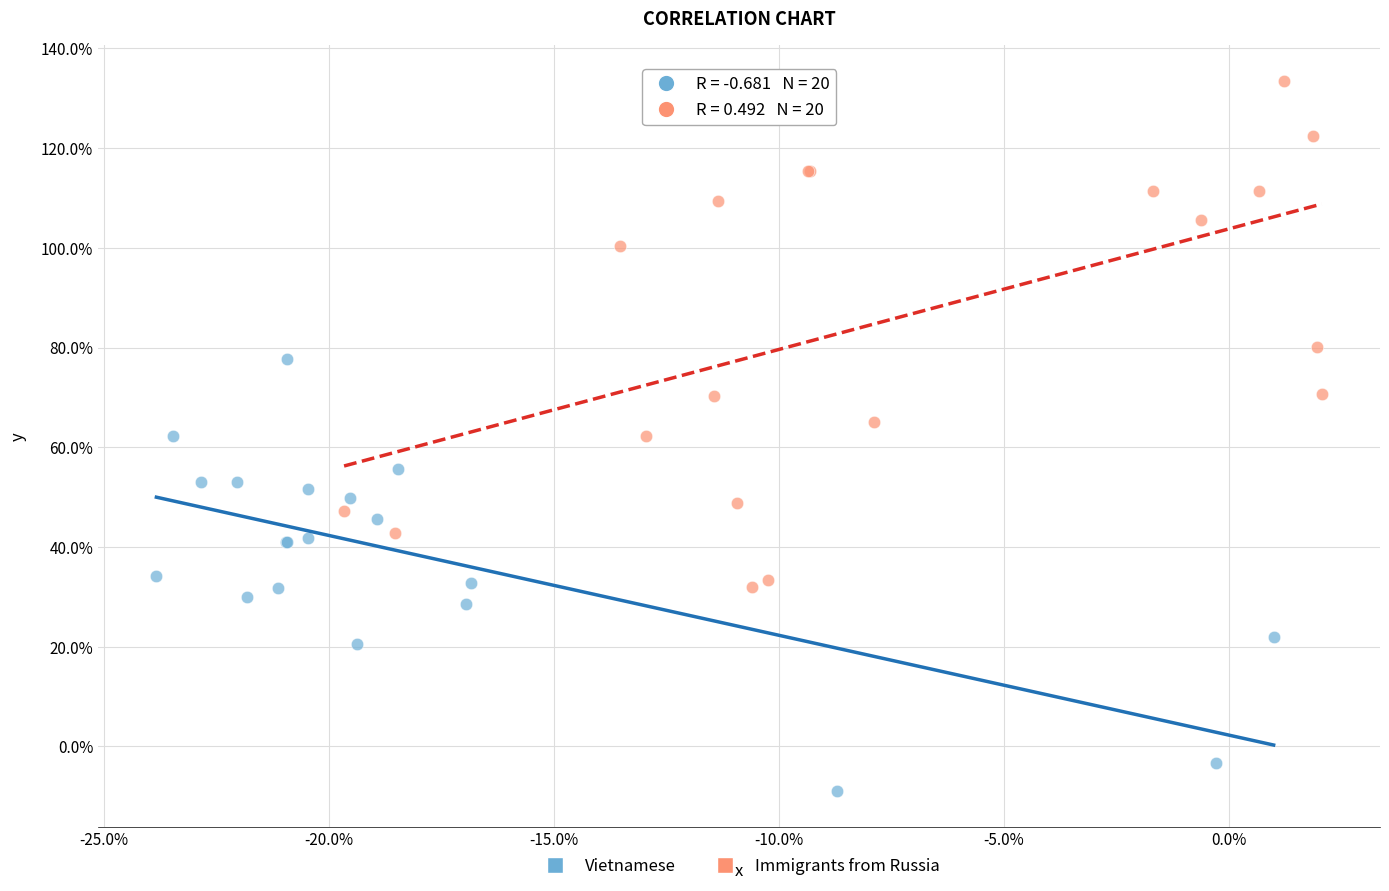

Which series has the widest spread of Y values?

Immigrants from Russia